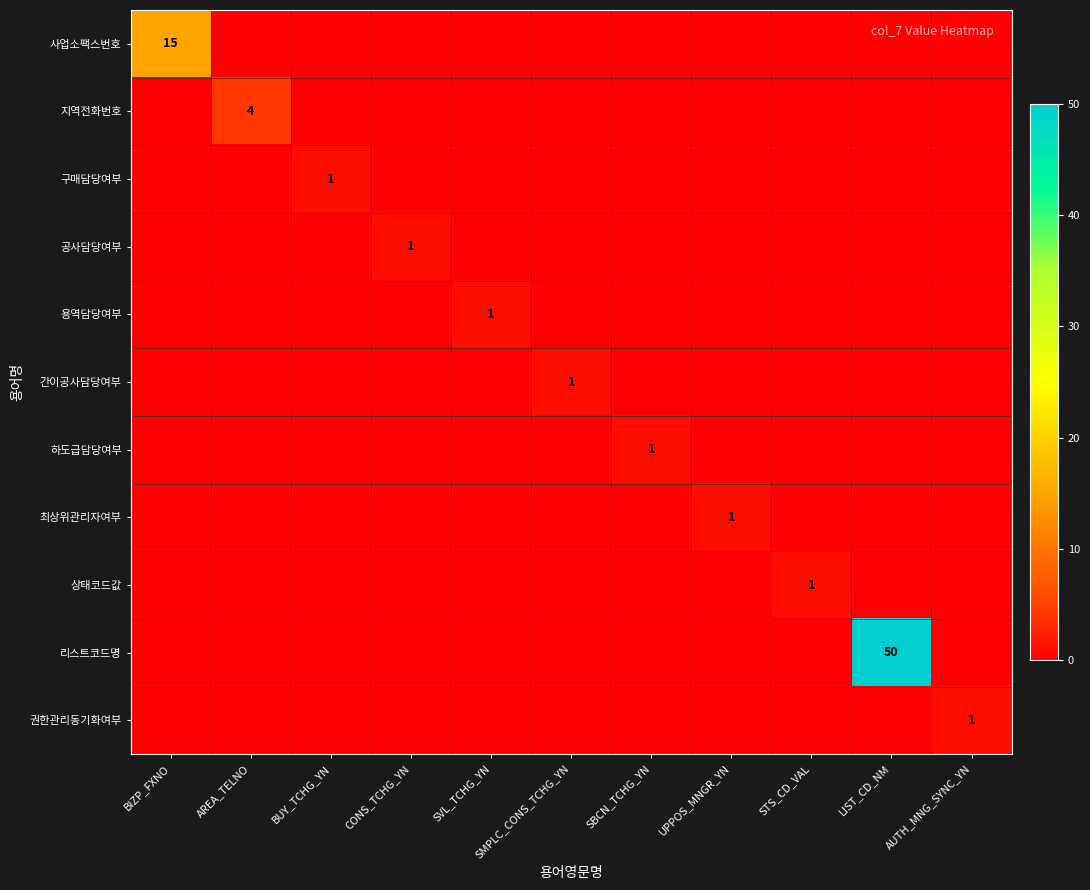

Is it true that 구매담당여부 equals 2 at BUY_TCHG_YN?

False